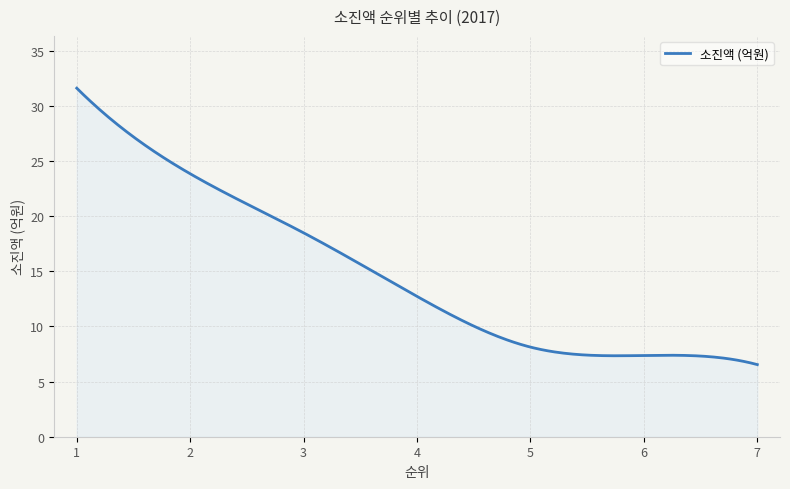

How many lines are shown in the chart?

1